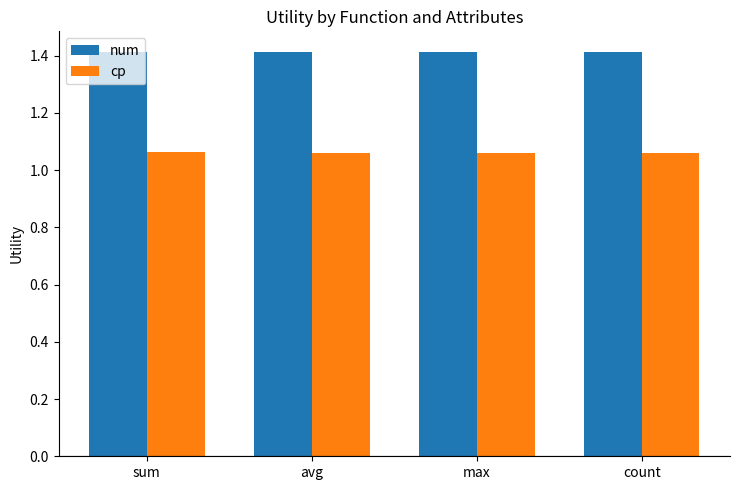

Is the value of cp at max greater than the value of num at max?

No